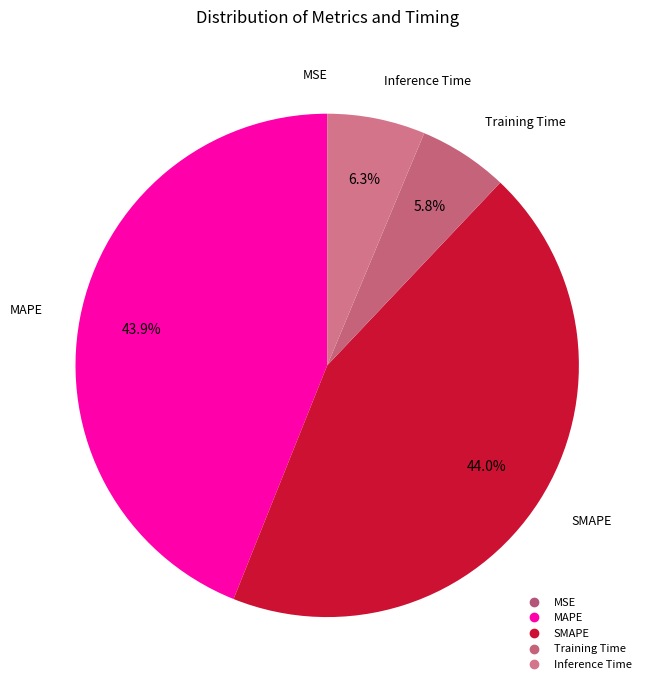

To the nearest percent, what is the average slice percentage?

20%